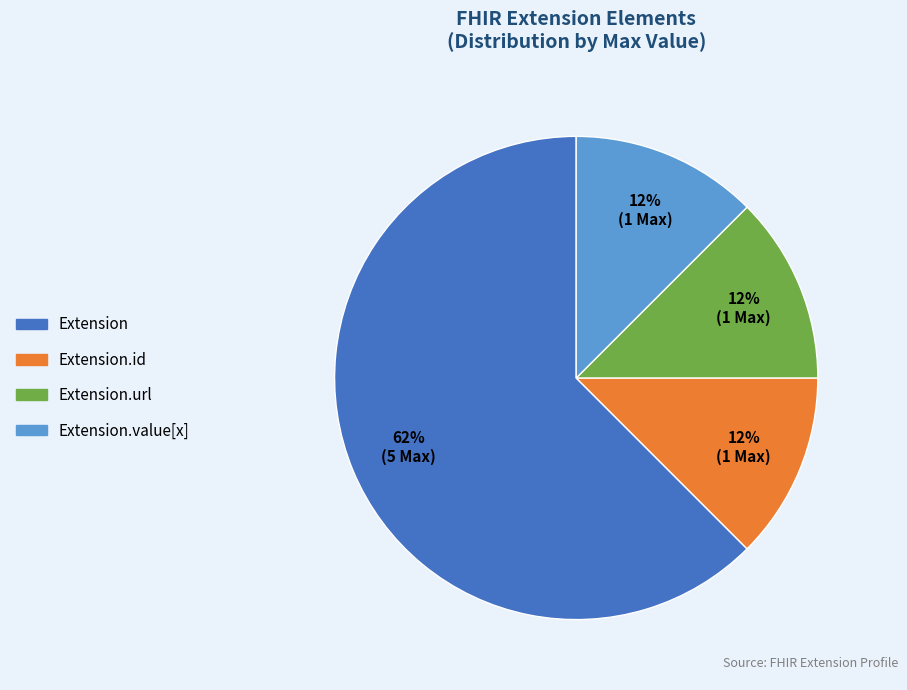

Does Extension.id account for over 50% of the chart?

No